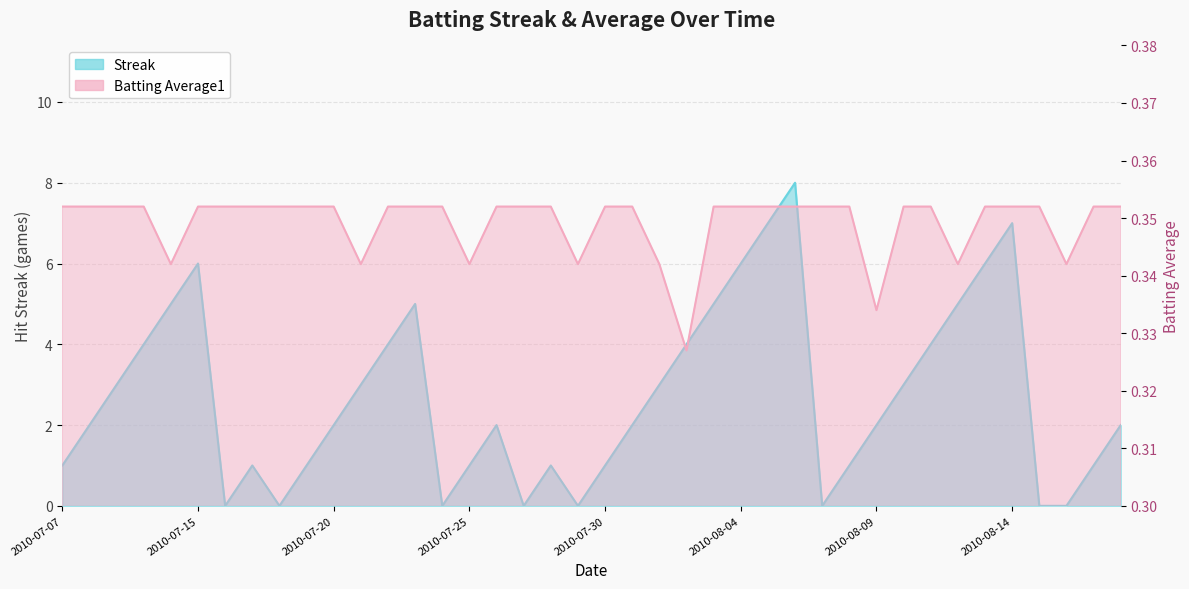

The value of Batting Average1 at 2010-08-12 is 0.3. True or false?

True